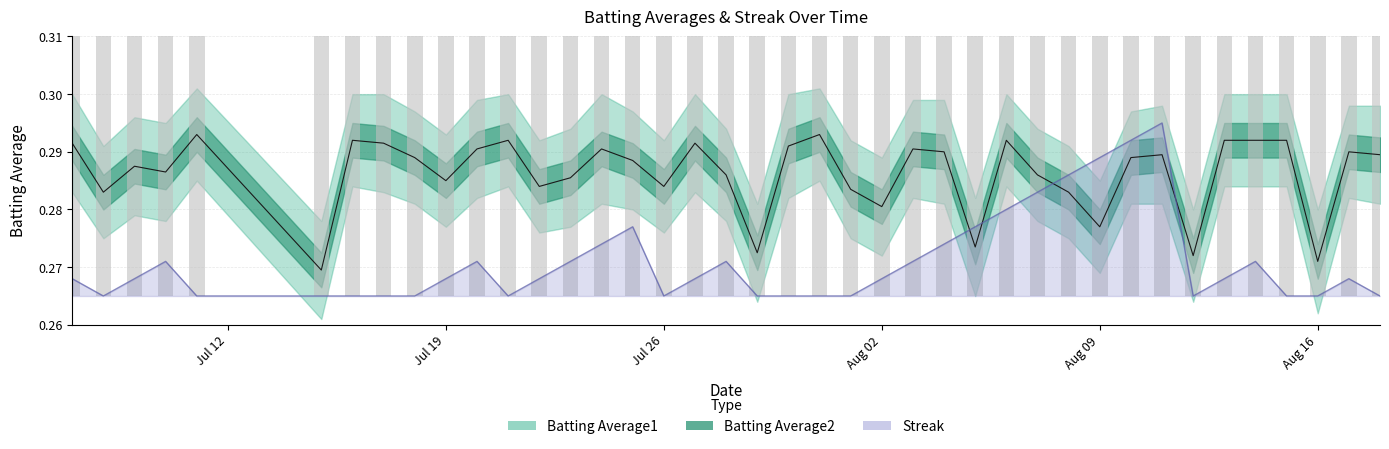

What is the sum of all Batting Average1 values?

11.5